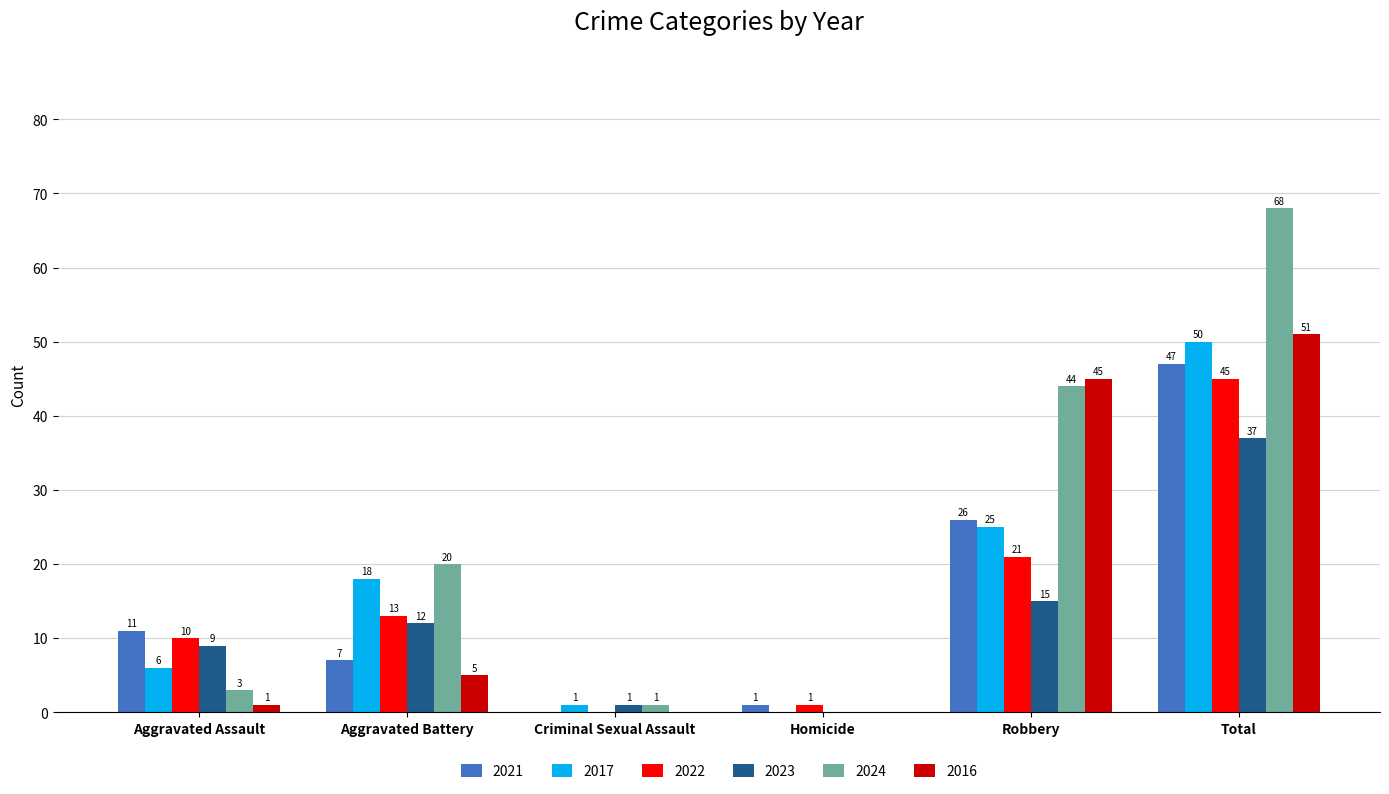

At which category is the sum across all series the highest?

Total